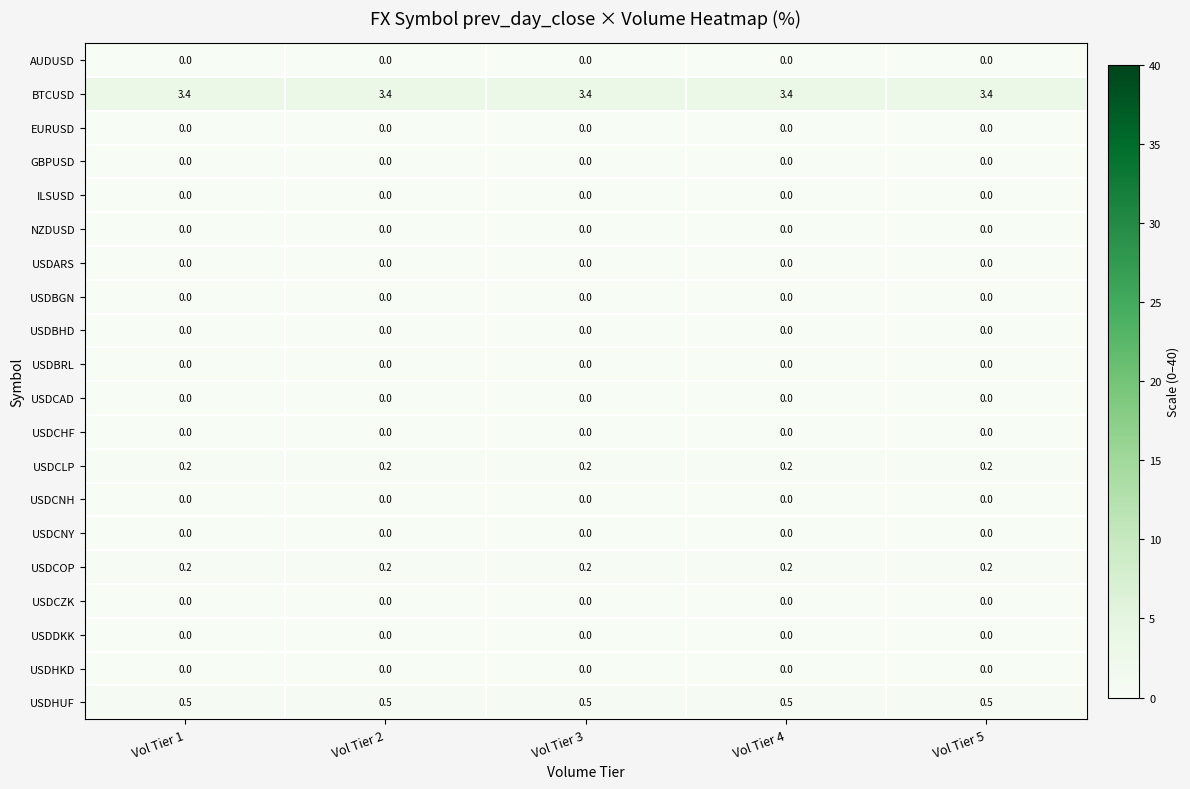

The USDCZK series shows 0.0 at Vol Tier 4. True or false?

True